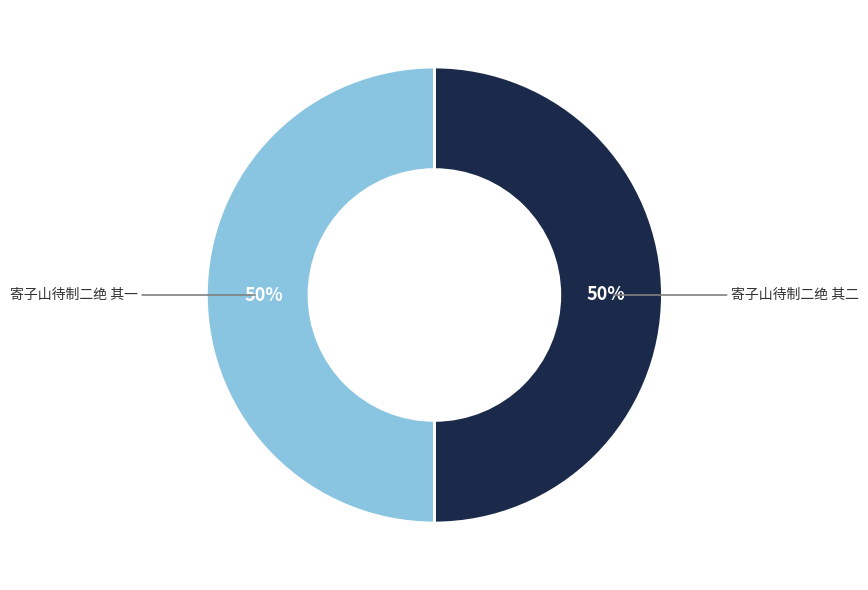

To the nearest percent, what is the average slice percentage?

50%